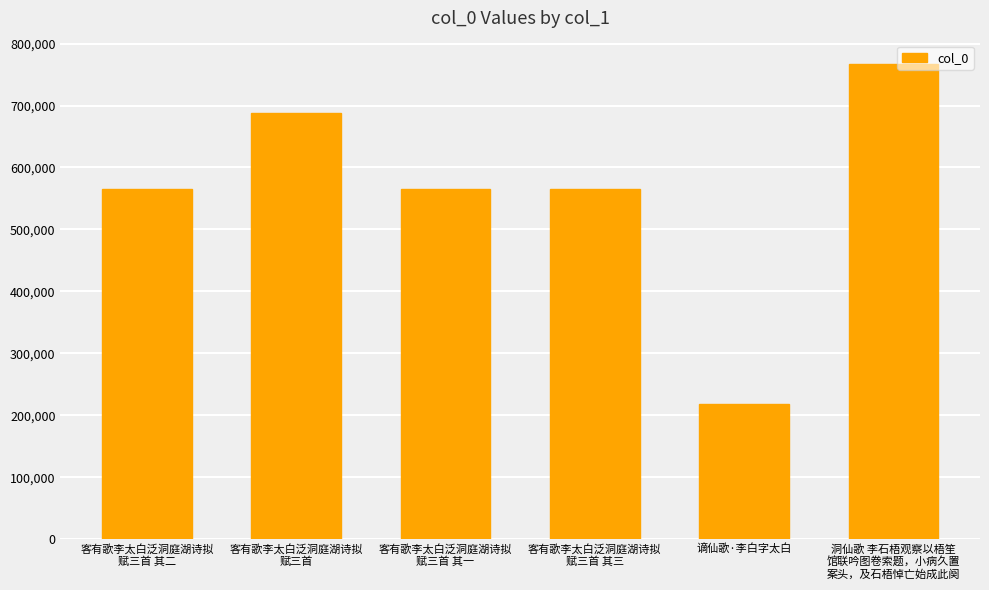

Which label corresponds to the smallest value in the chart?

谪仙歌·李白字太白